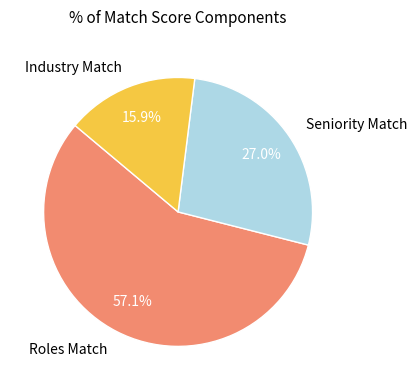

Is there a majority slice in this chart?

Yes